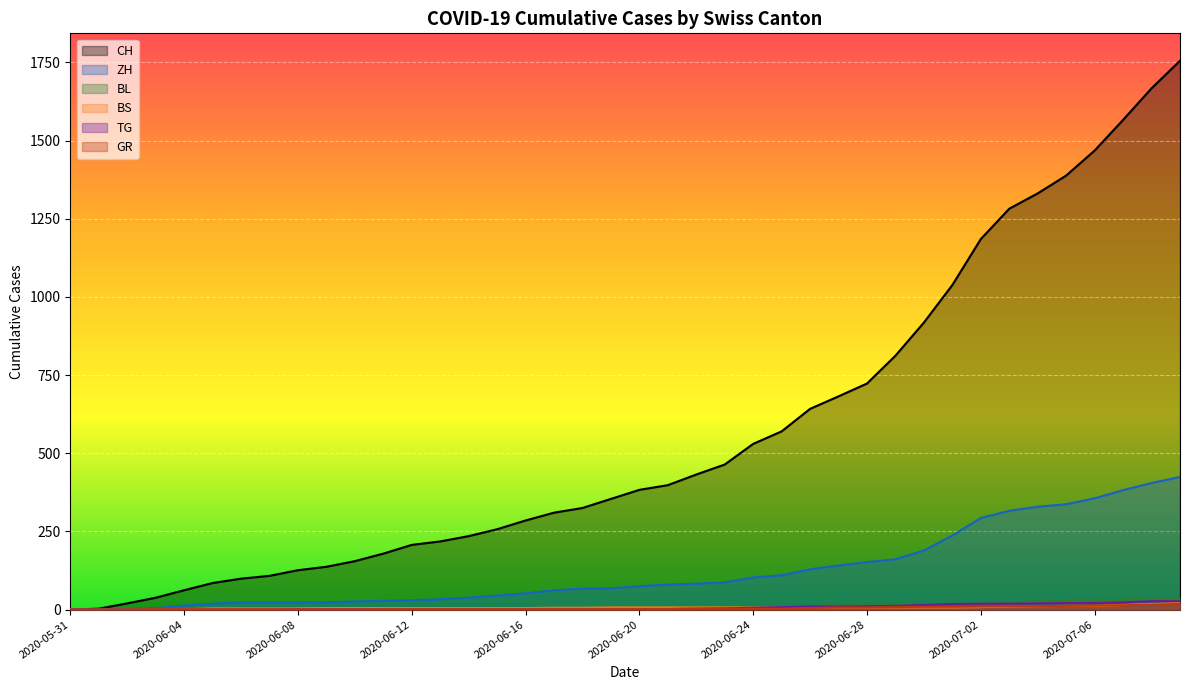

The value of ZH at 2020-06-24 is 103. True or false?

True